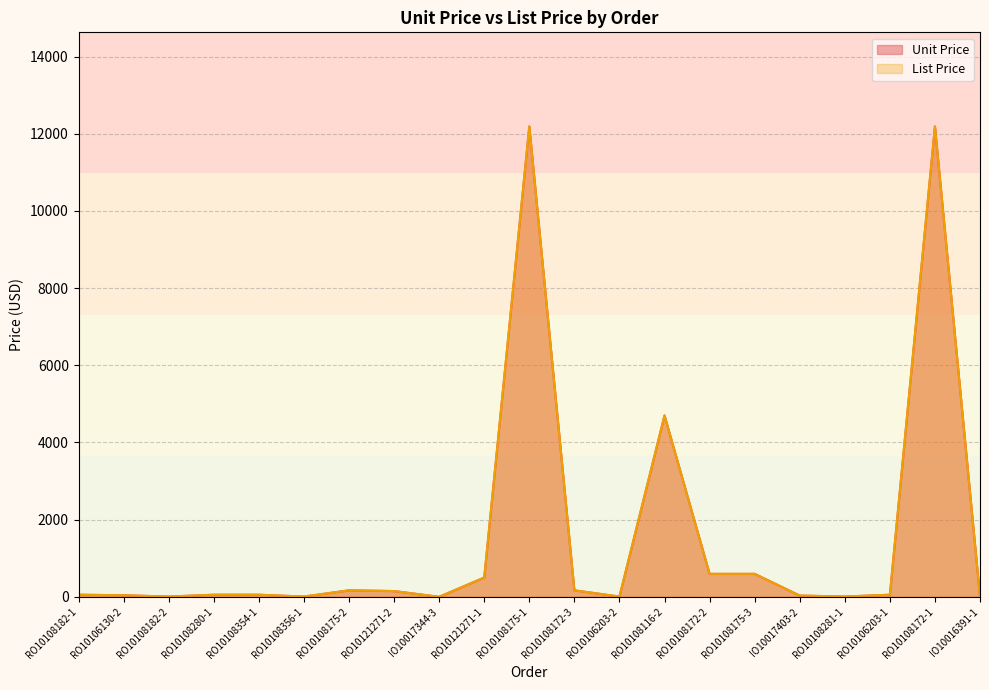

True or false: Unit Price and List Price cross at least once.

False